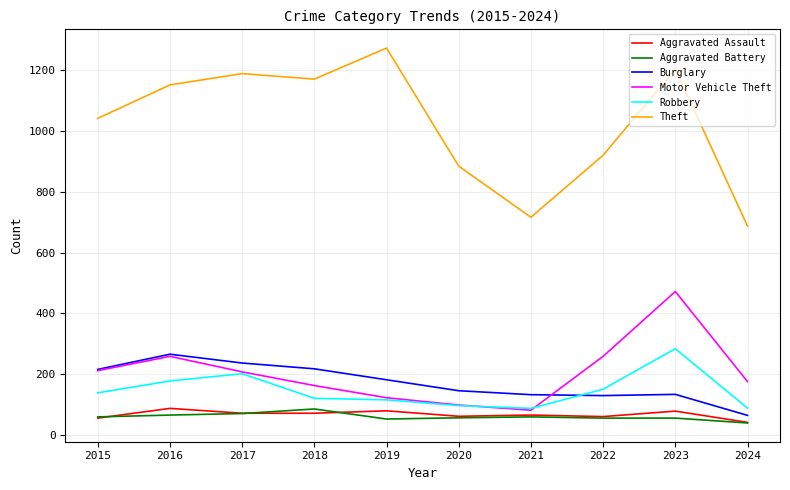

The Robbery series shows 186 at 2023. True or false?

False